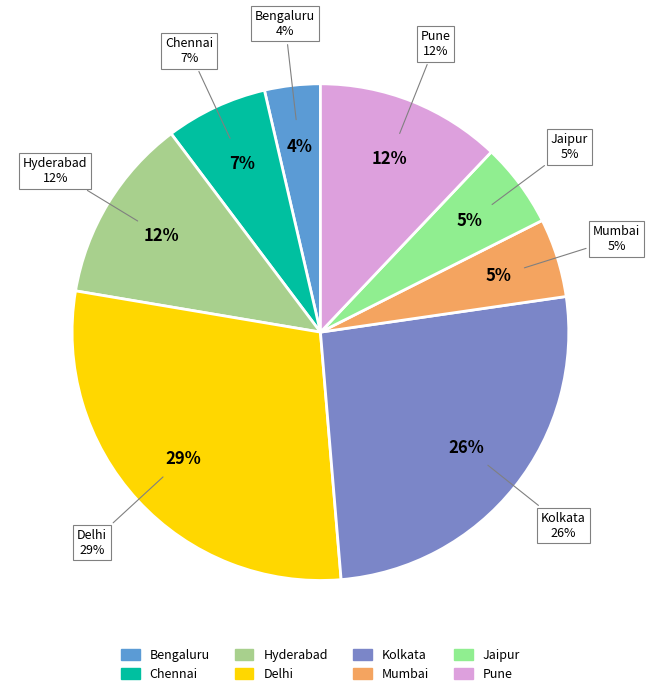

Combined, what portion of the pie is Pune and Kolkata?

38.0%